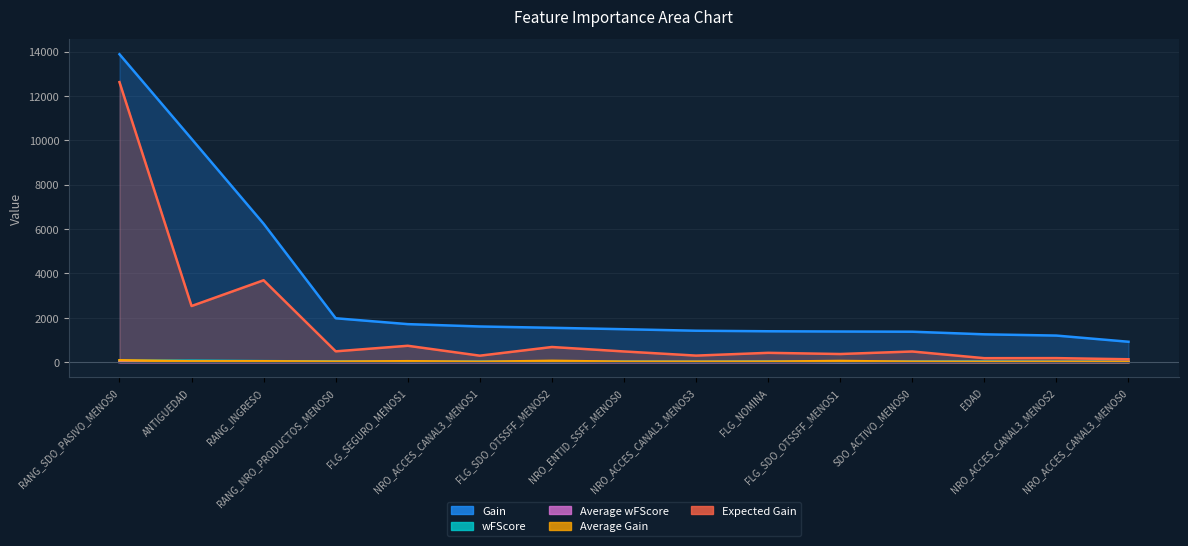

At which category does Average Gain reach its first local valley?

ANTIGUEDAD